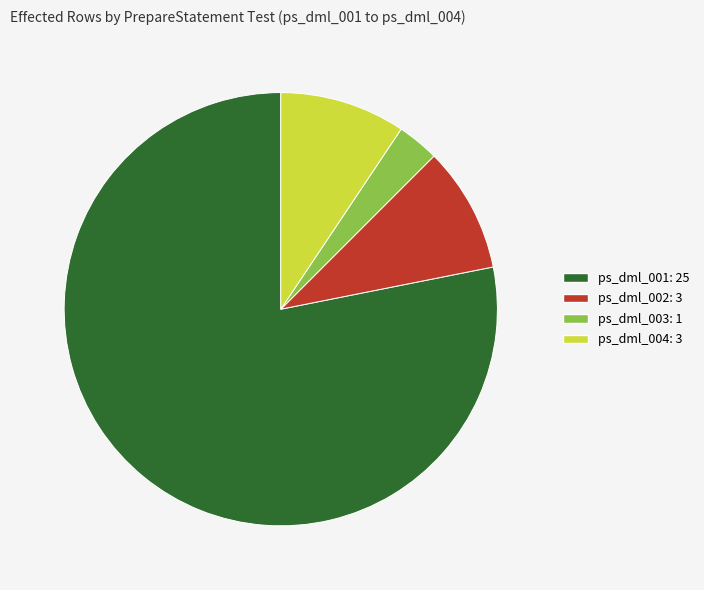

Combined, do ps_dml_002 and ps_dml_004 account for over 50%?

No